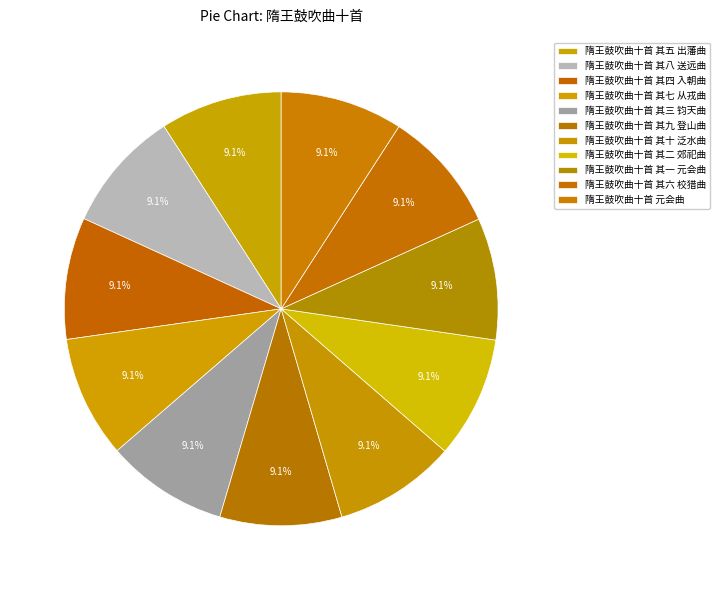

Is it true that 隋王鼓吹曲十首 其五 出藩曲 is 1% of the pie?

False